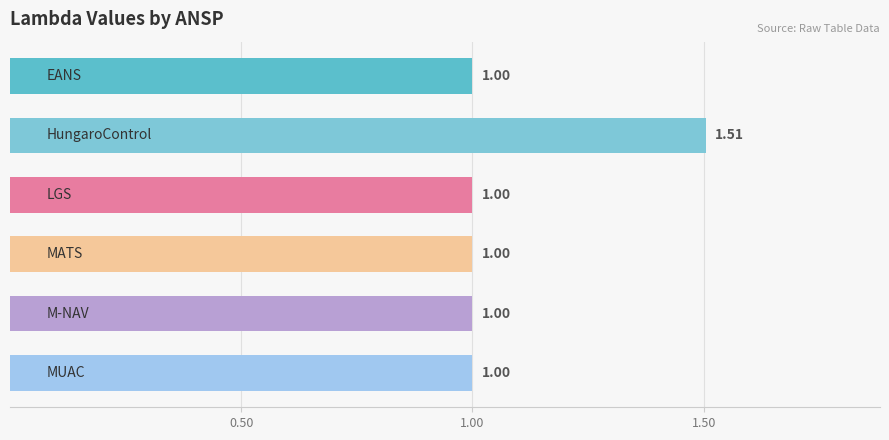

What is the average value?

1.1